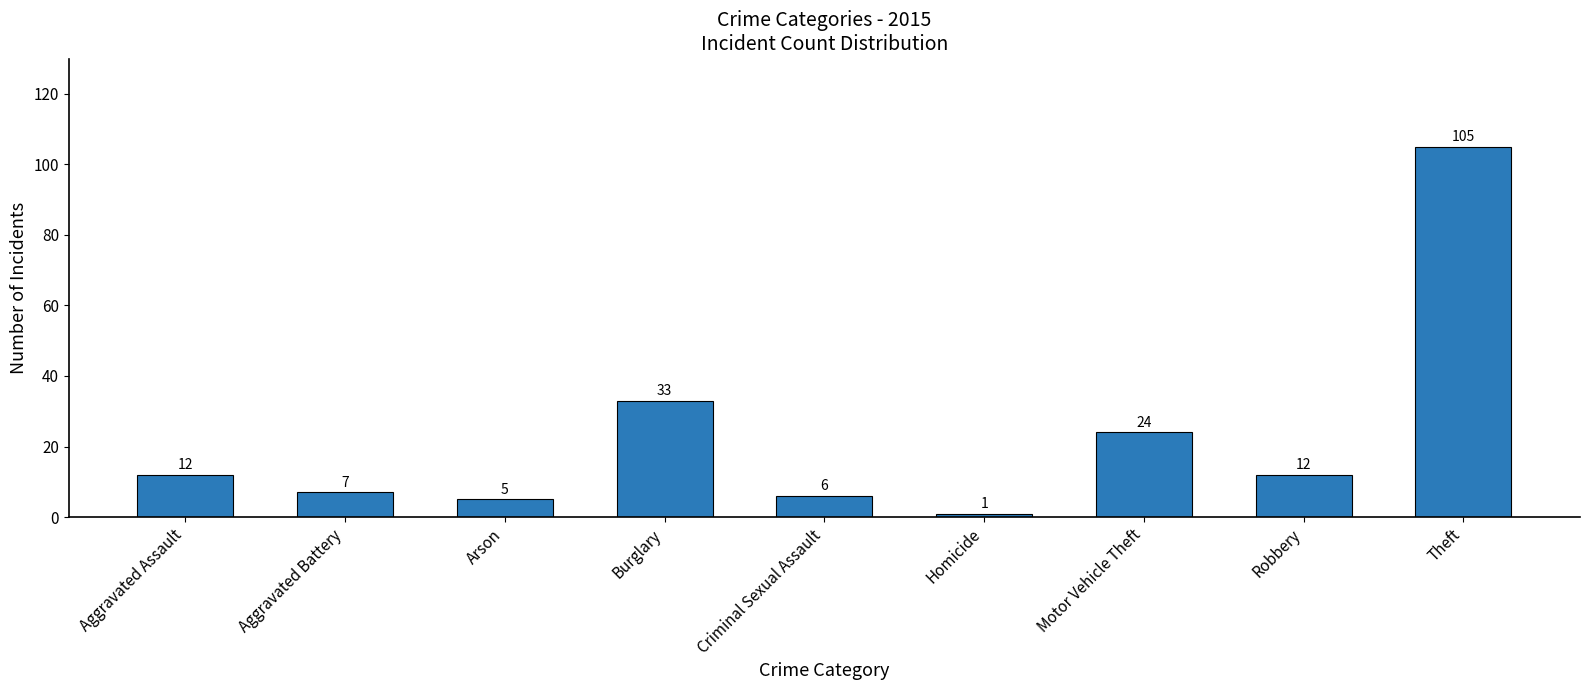

How many distinct data groups are displayed?

1